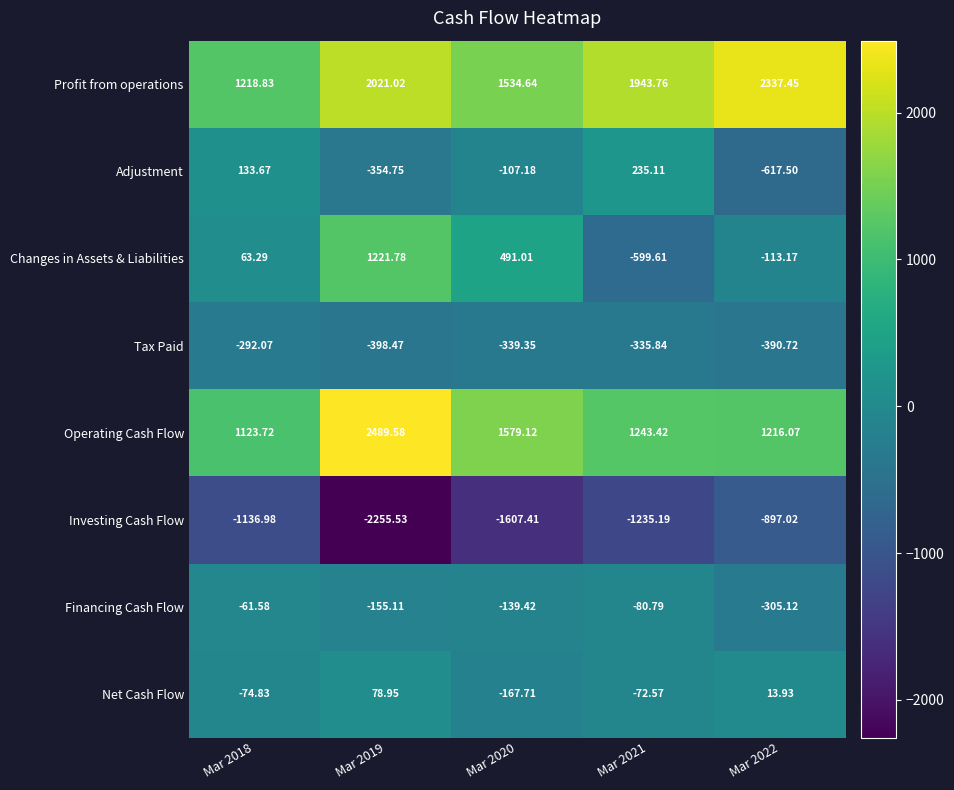

At Mar 2021, list the series in order from largest to smallest.

Profit from operations, Operating Cash Flow, Adjustment, Net Cash Flow, Financing Cash Flow, Tax Paid, Changes in Assets & Liabilities, Investing Cash Flow